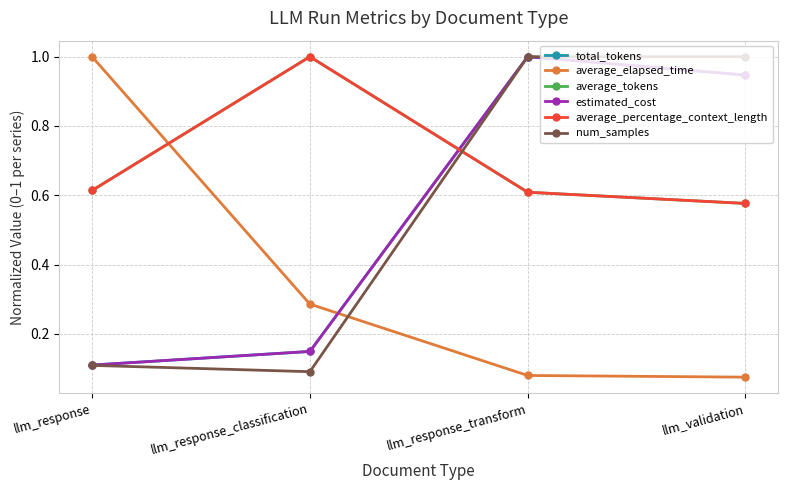

What is the total value across all series at llm_response_classification?

2.7